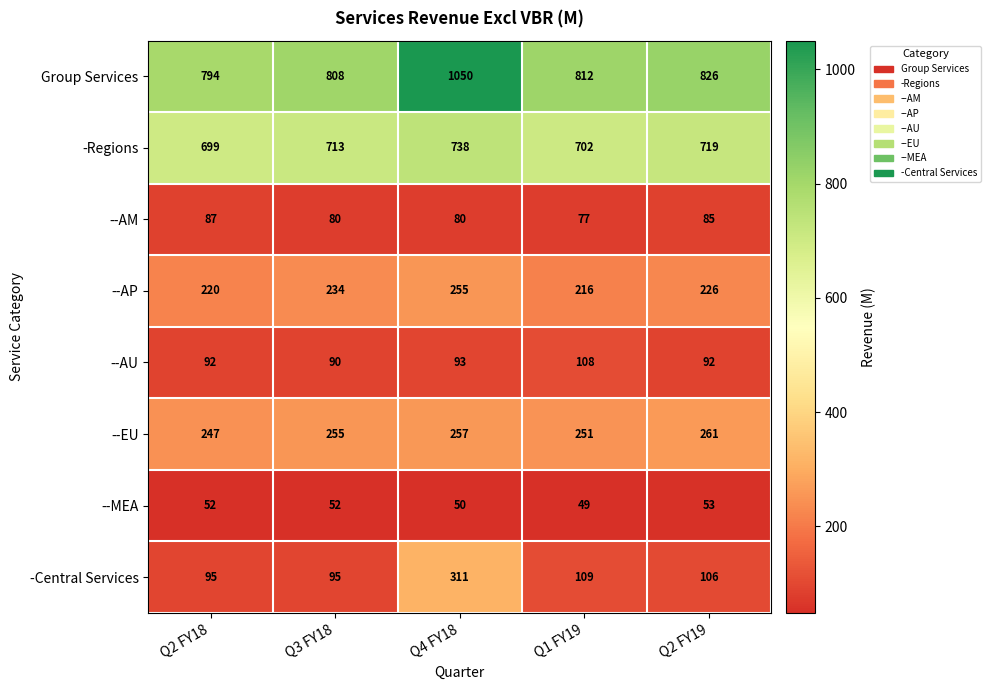

How many data points does each series have?

5